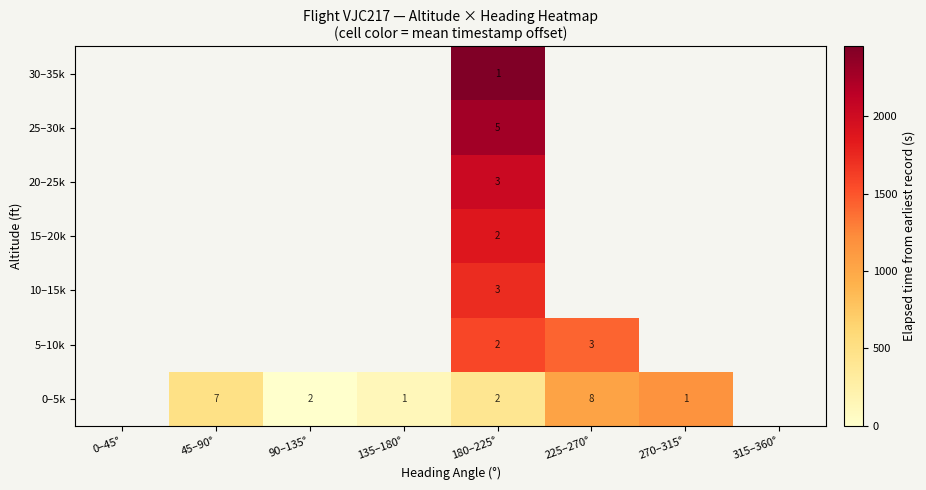

How many series are shown in this chart?

7